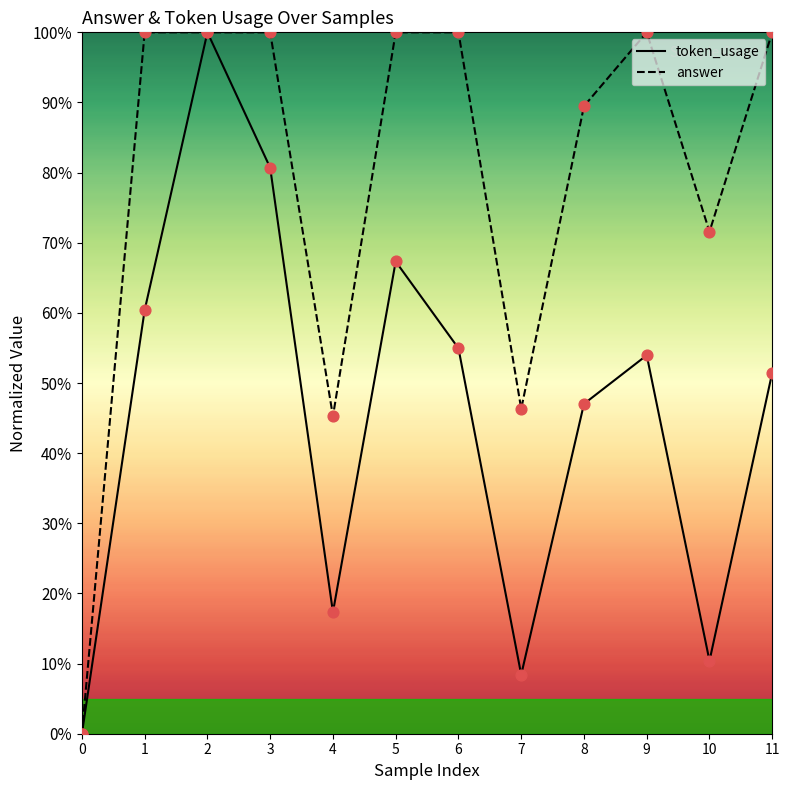

Which series has the widest spread of Y values?

token_usage